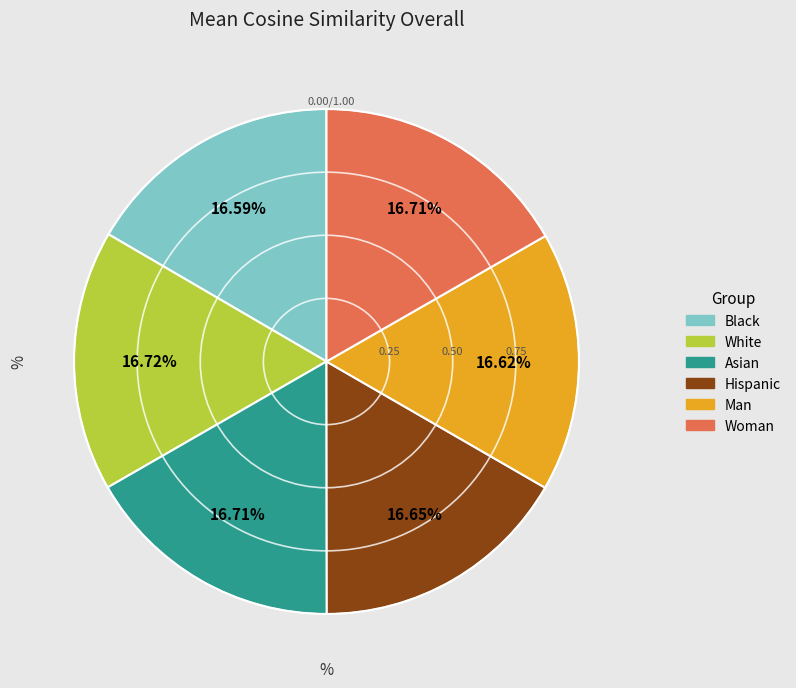

What percentage is the Hispanic slice, to the nearest percent?

17%